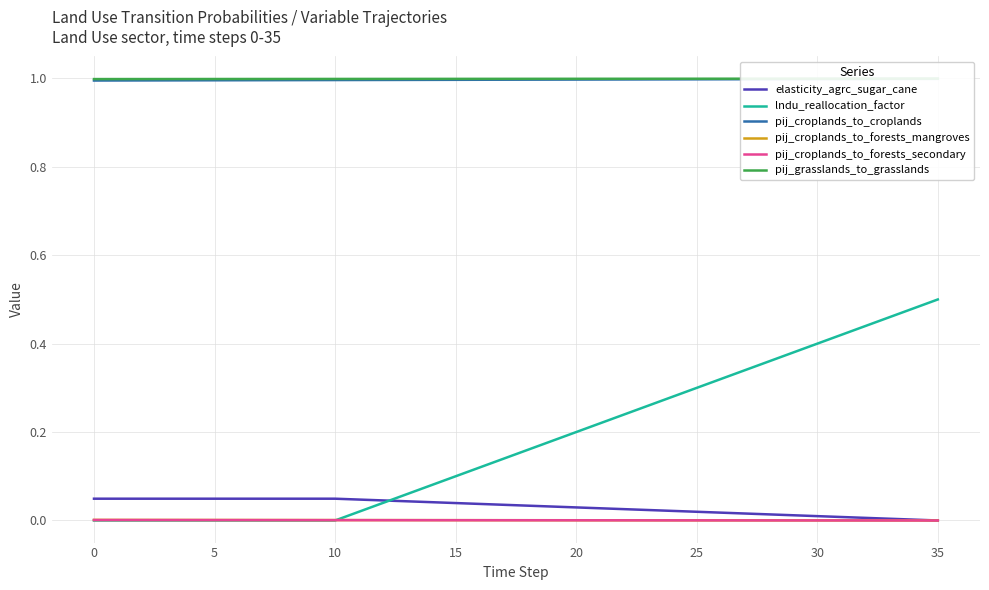

Which series has the largest range (max minus min)?

lndu_reallocation_factor